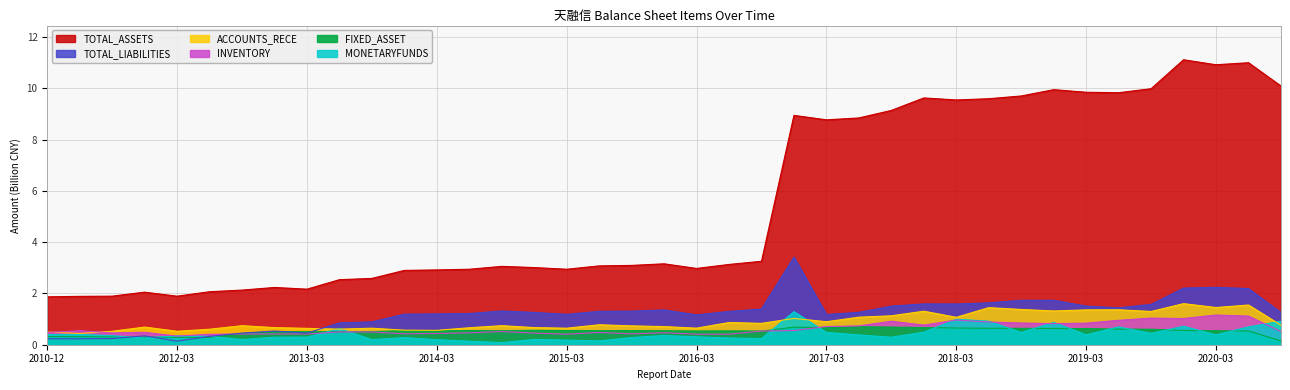

Rank the series by their maximum value, from highest to lowest.

TOTAL_ASSETS, TOTAL_LIABILITIES, ACCOUNTS_RECE, MONETARYFUNDS, INVENTORY, FIXED_ASSET